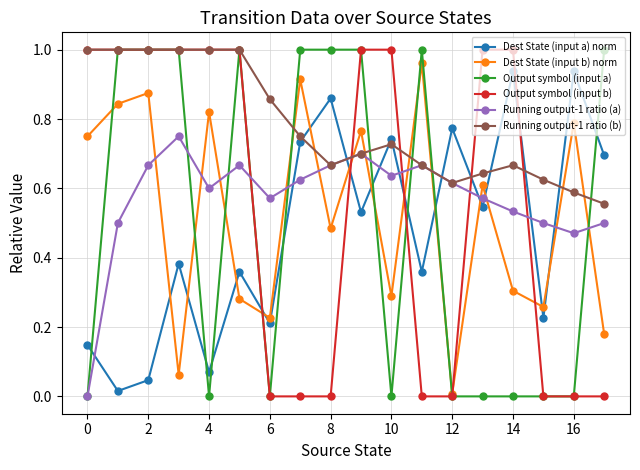

How many interior local valleys does the Dest State (input a) norm series have?

7